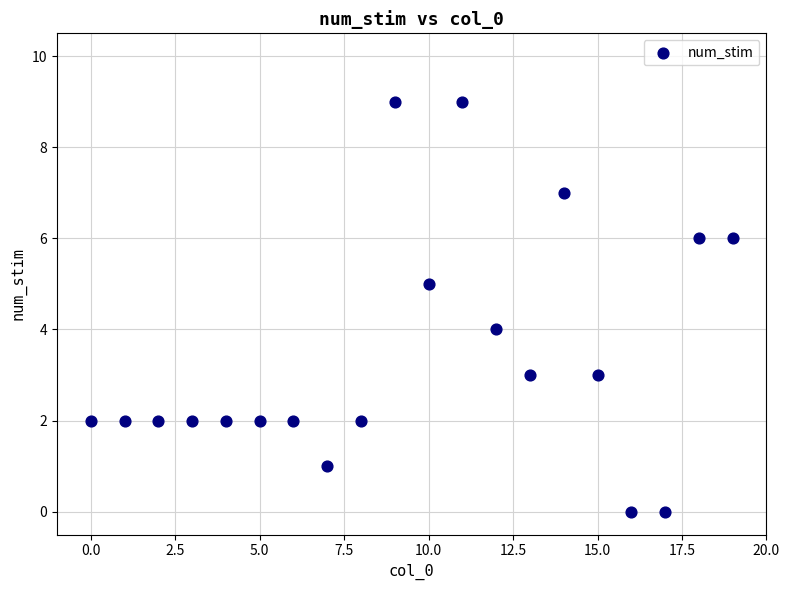

What is the range of Y values (max minus min)?

9